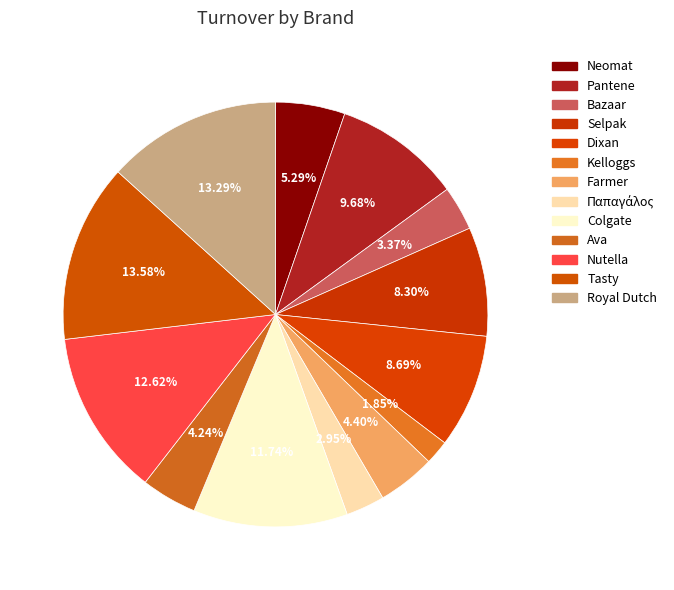

How many slices are in this pie chart?

13